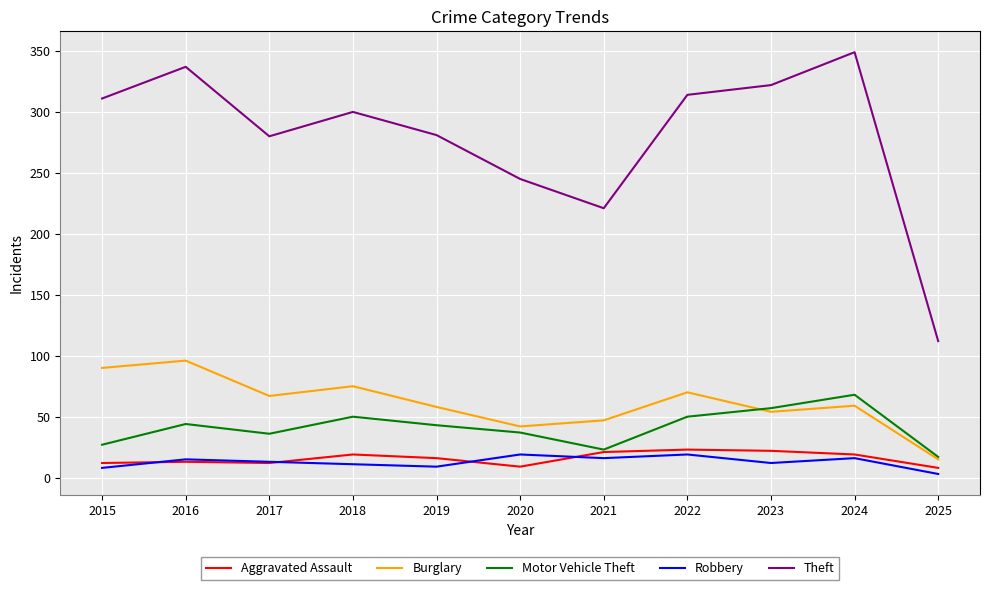

Read the Burglary value at 2017.

67